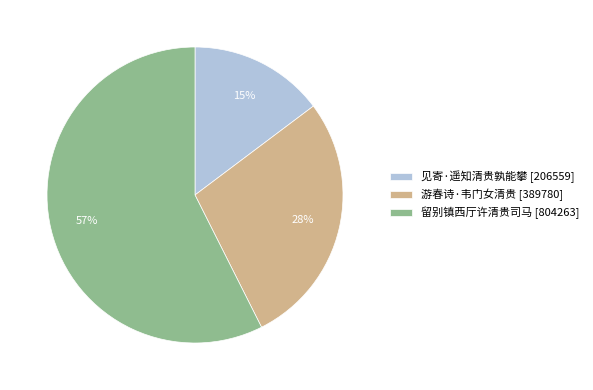

What is the largest slice in the pie chart?

留别镇西厅许清贵司马